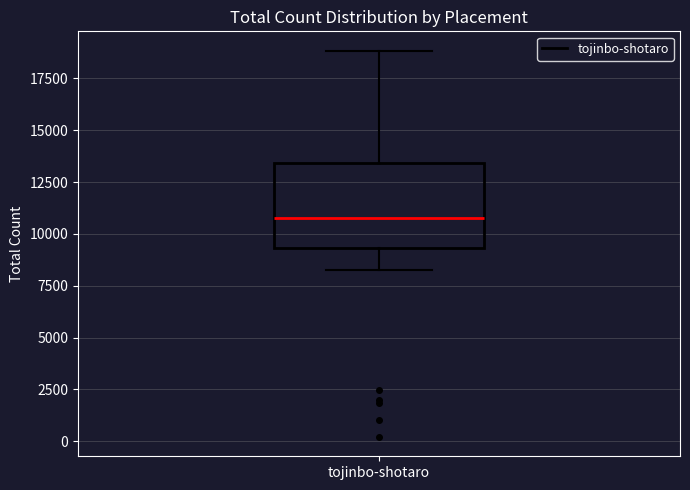

Where does the upper whisker of the box for tojinbo-shotaro end on the y-axis? The values are not printed on the chart, so give them approximately, as read against the axis.

19000